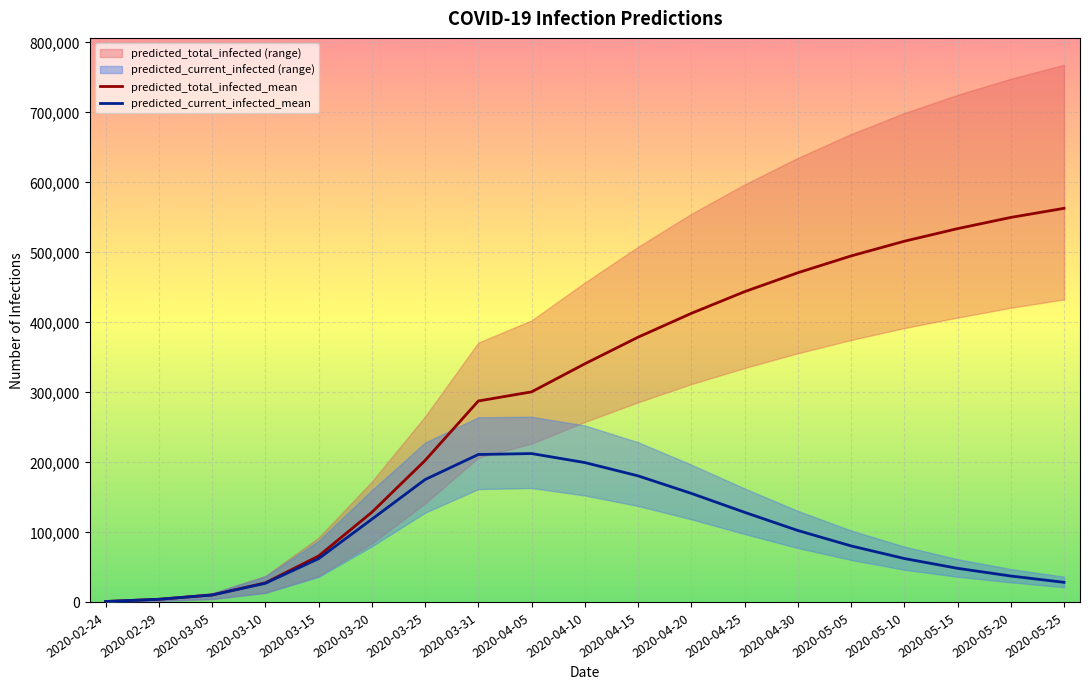

At which category is the sum across all series the highest?

2020-05-25